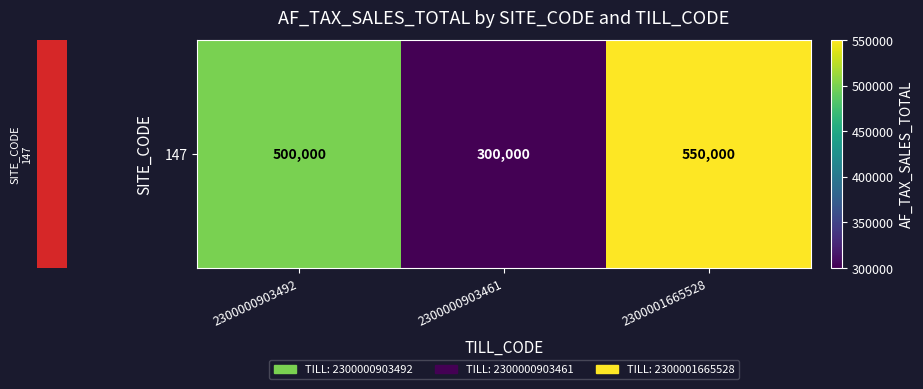

List the labels in order of value, smallest first.

2300000903461, 2300000903492, 2300001665528